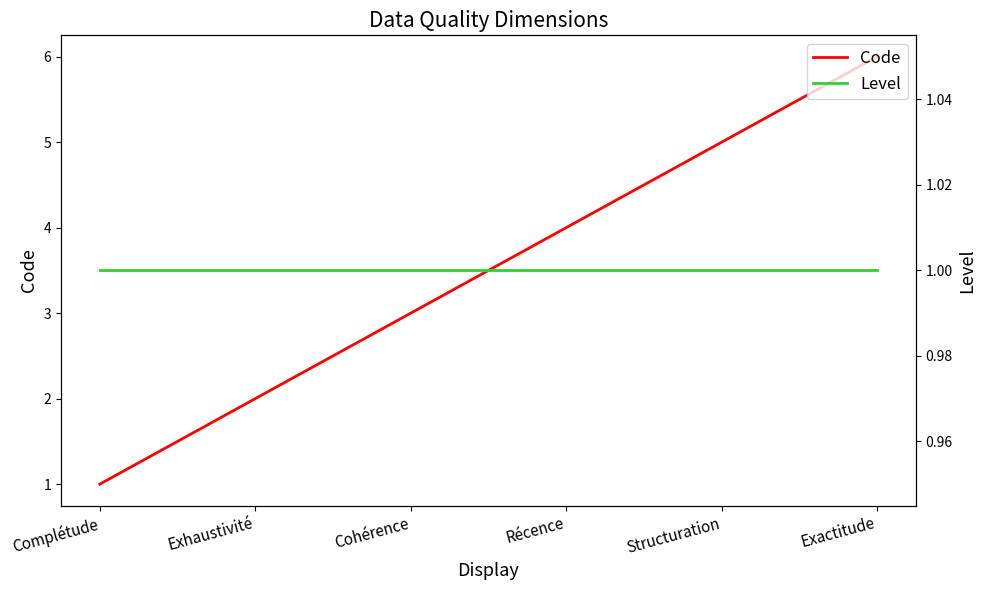

Reading left to right, what are all the values shown in this chart?

Code: 1	2	3	4	5	6
Level: 1	1	1	1	1	1